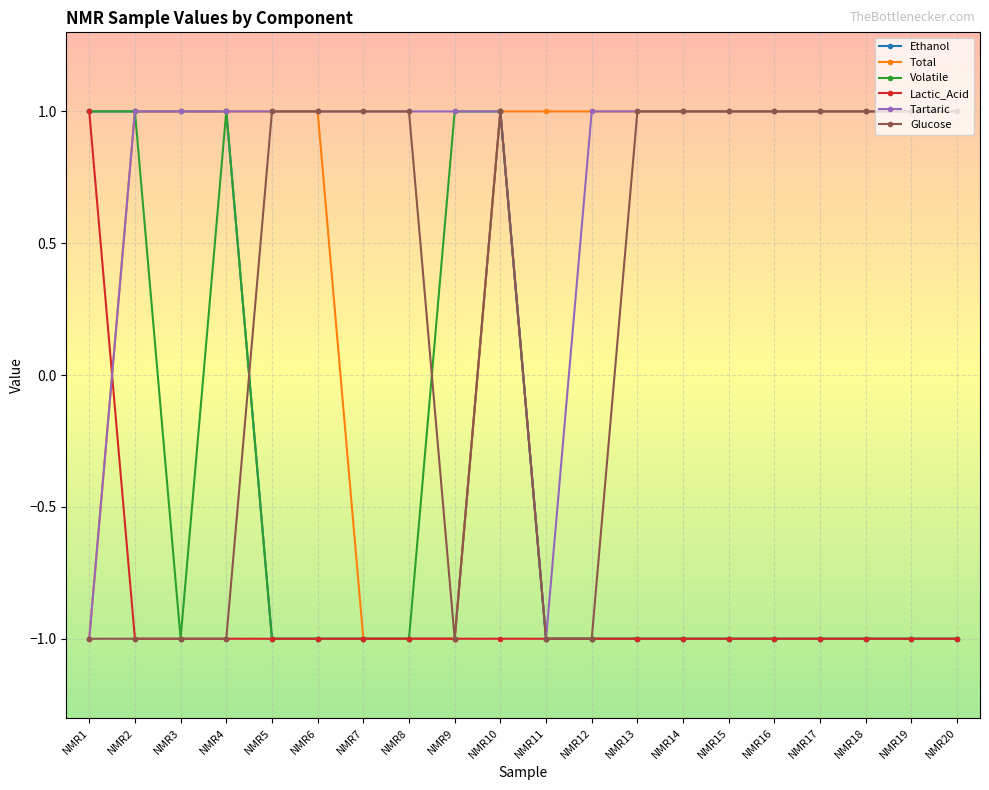

How many negative values does the Tartaric series have?

2